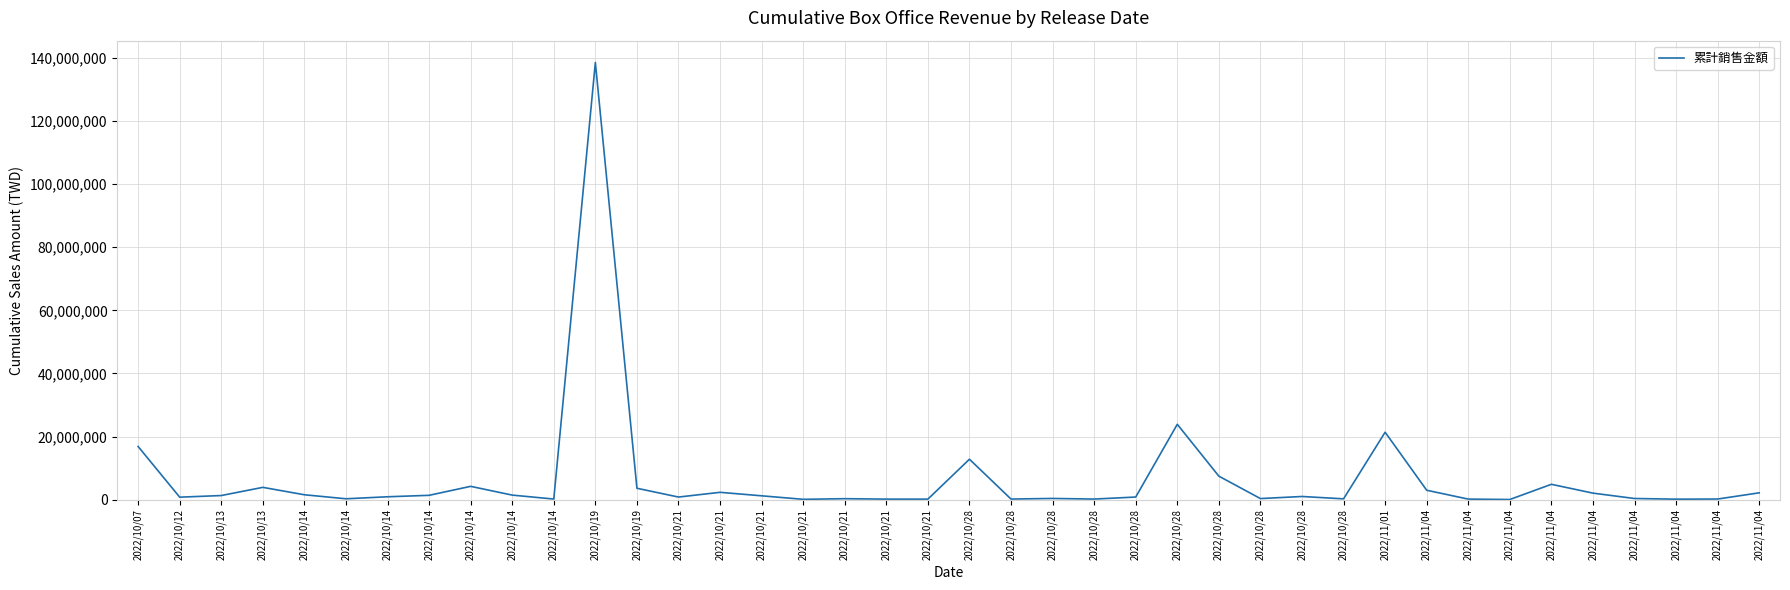

How many lines are shown in the chart?

1